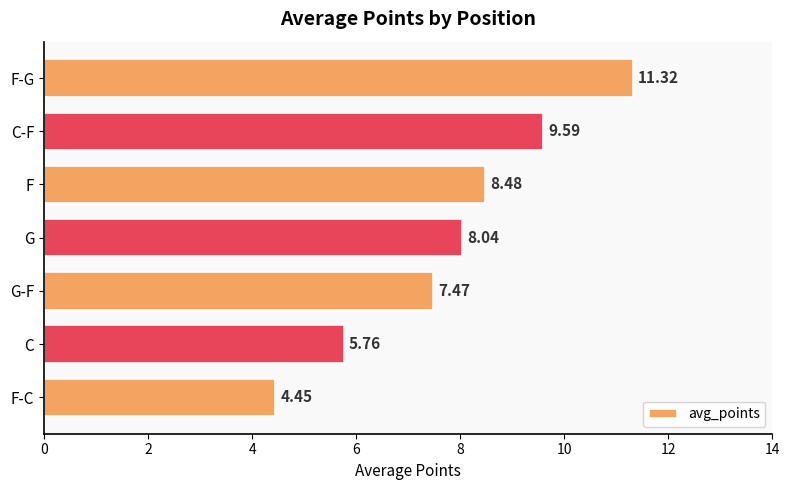

What is the difference between the values at G-F and F-C?

3.0